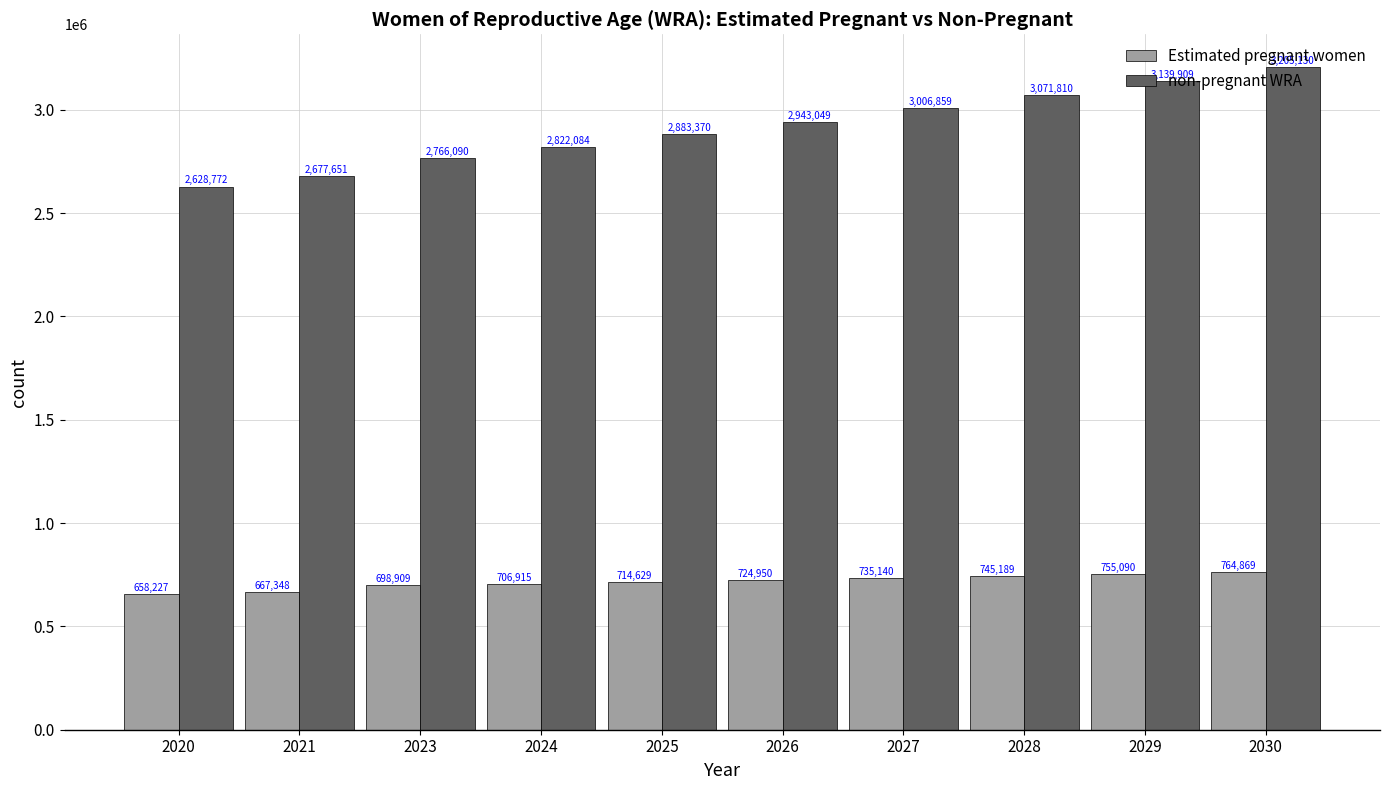

Rank the series by their maximum value, from highest to lowest.

non-pregnant WRA, Estimated pregnant women